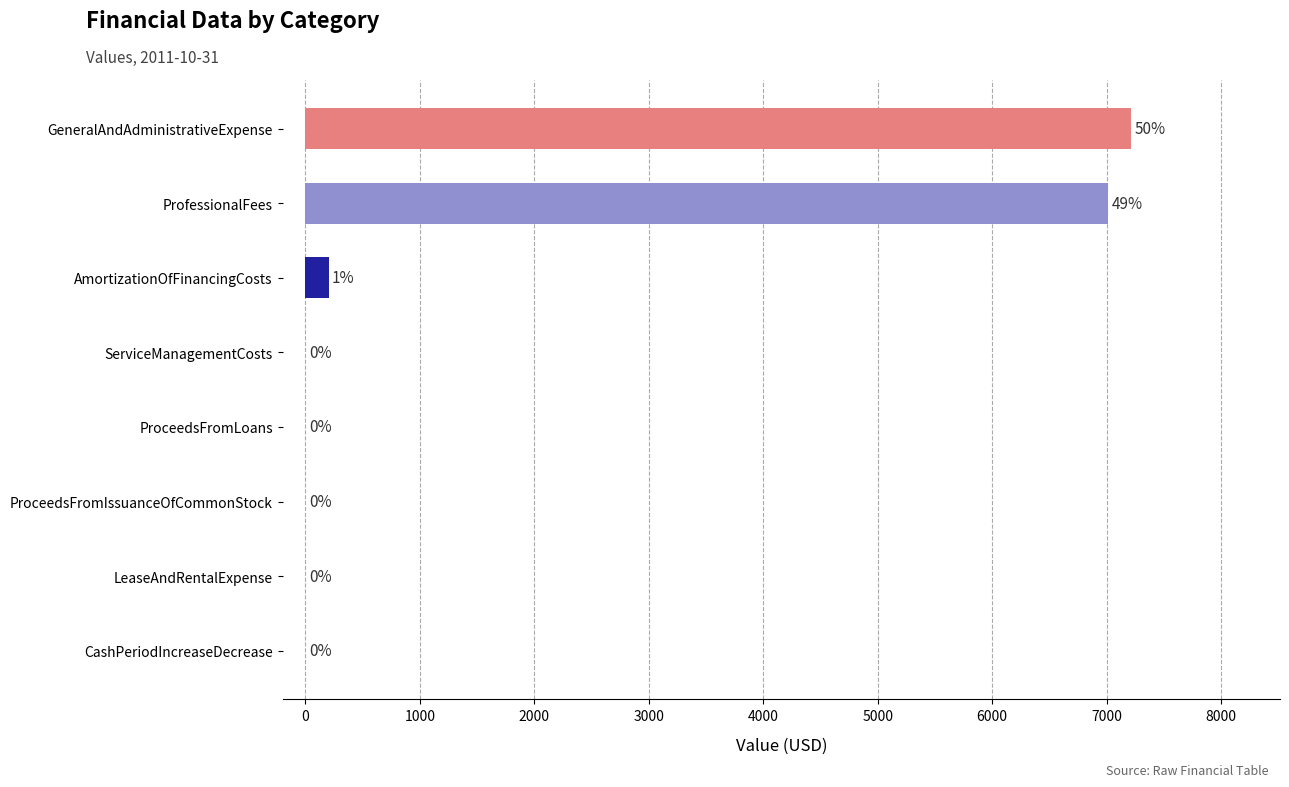

Which label corresponds to the largest value in the chart?

GeneralAndAdministrativeExpense